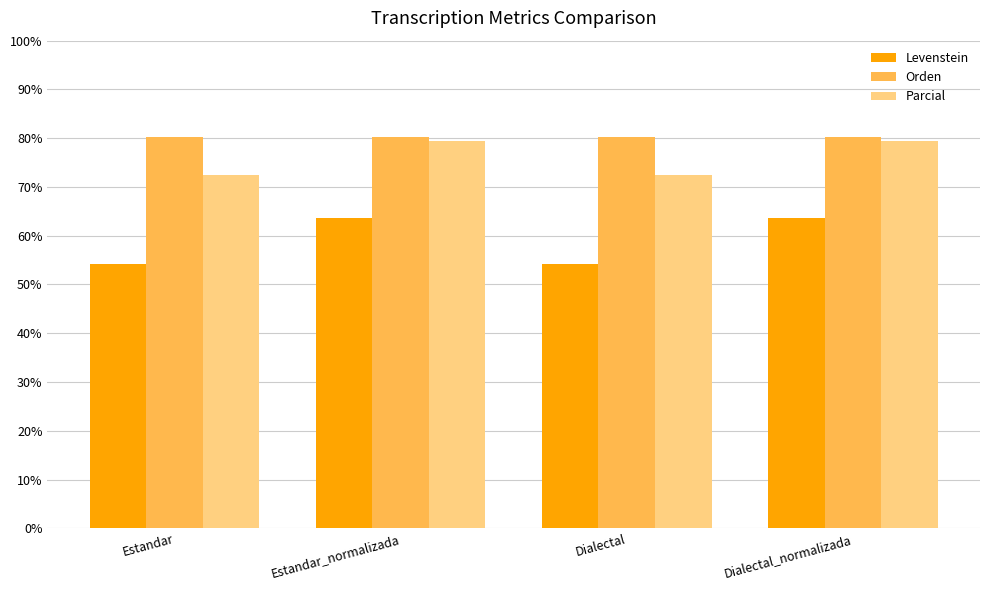

What is the sum of the Orden values at Dialectal_normalizada and Dialectal?

160.5